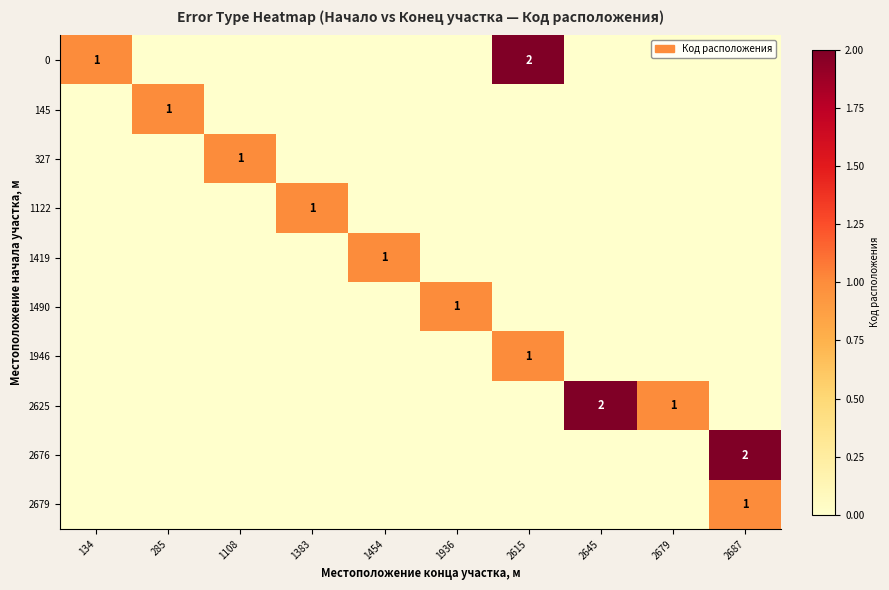

Reading left to right, list all the values displayed in this chart.

row_0: 134=1	285=0	1108=0	1383=0	1454=0	1936=0	2615=2	2645=0	2679=0	2687=0
row_1: 134=0	285=1	1108=0	1383=0	1454=0	1936=0	2615=0	2645=0	2679=0	2687=0
row_2: 134=0	285=0	1108=1	1383=0	1454=0	1936=0	2615=0	2645=0	2679=0	2687=0
row_3: 134=0	285=0	1108=0	1383=1	1454=0	1936=0	2615=0	2645=0	2679=0	2687=0
row_4: 134=0	285=0	1108=0	1383=0	1454=1	1936=0	2615=0	2645=0	2679=0	2687=0
row_5: 134=0	285=0	1108=0	1383=0	1454=0	1936=1	2615=0	2645=0	2679=0	2687=0
row_6: 134=0	285=0	1108=0	1383=0	1454=0	1936=0	2615=1	2645=0	2679=0	2687=0
row_7: 134=0	285=0	1108=0	1383=0	1454=0	1936=0	2615=0	2645=2	2679=1	2687=0
row_8: 134=0	285=0	1108=0	1383=0	1454=0	1936=0	2615=0	2645=0	2679=0	2687=2
row_9: 134=0	285=0	1108=0	1383=0	1454=0	1936=0	2615=0	2645=0	2679=0	2687=1